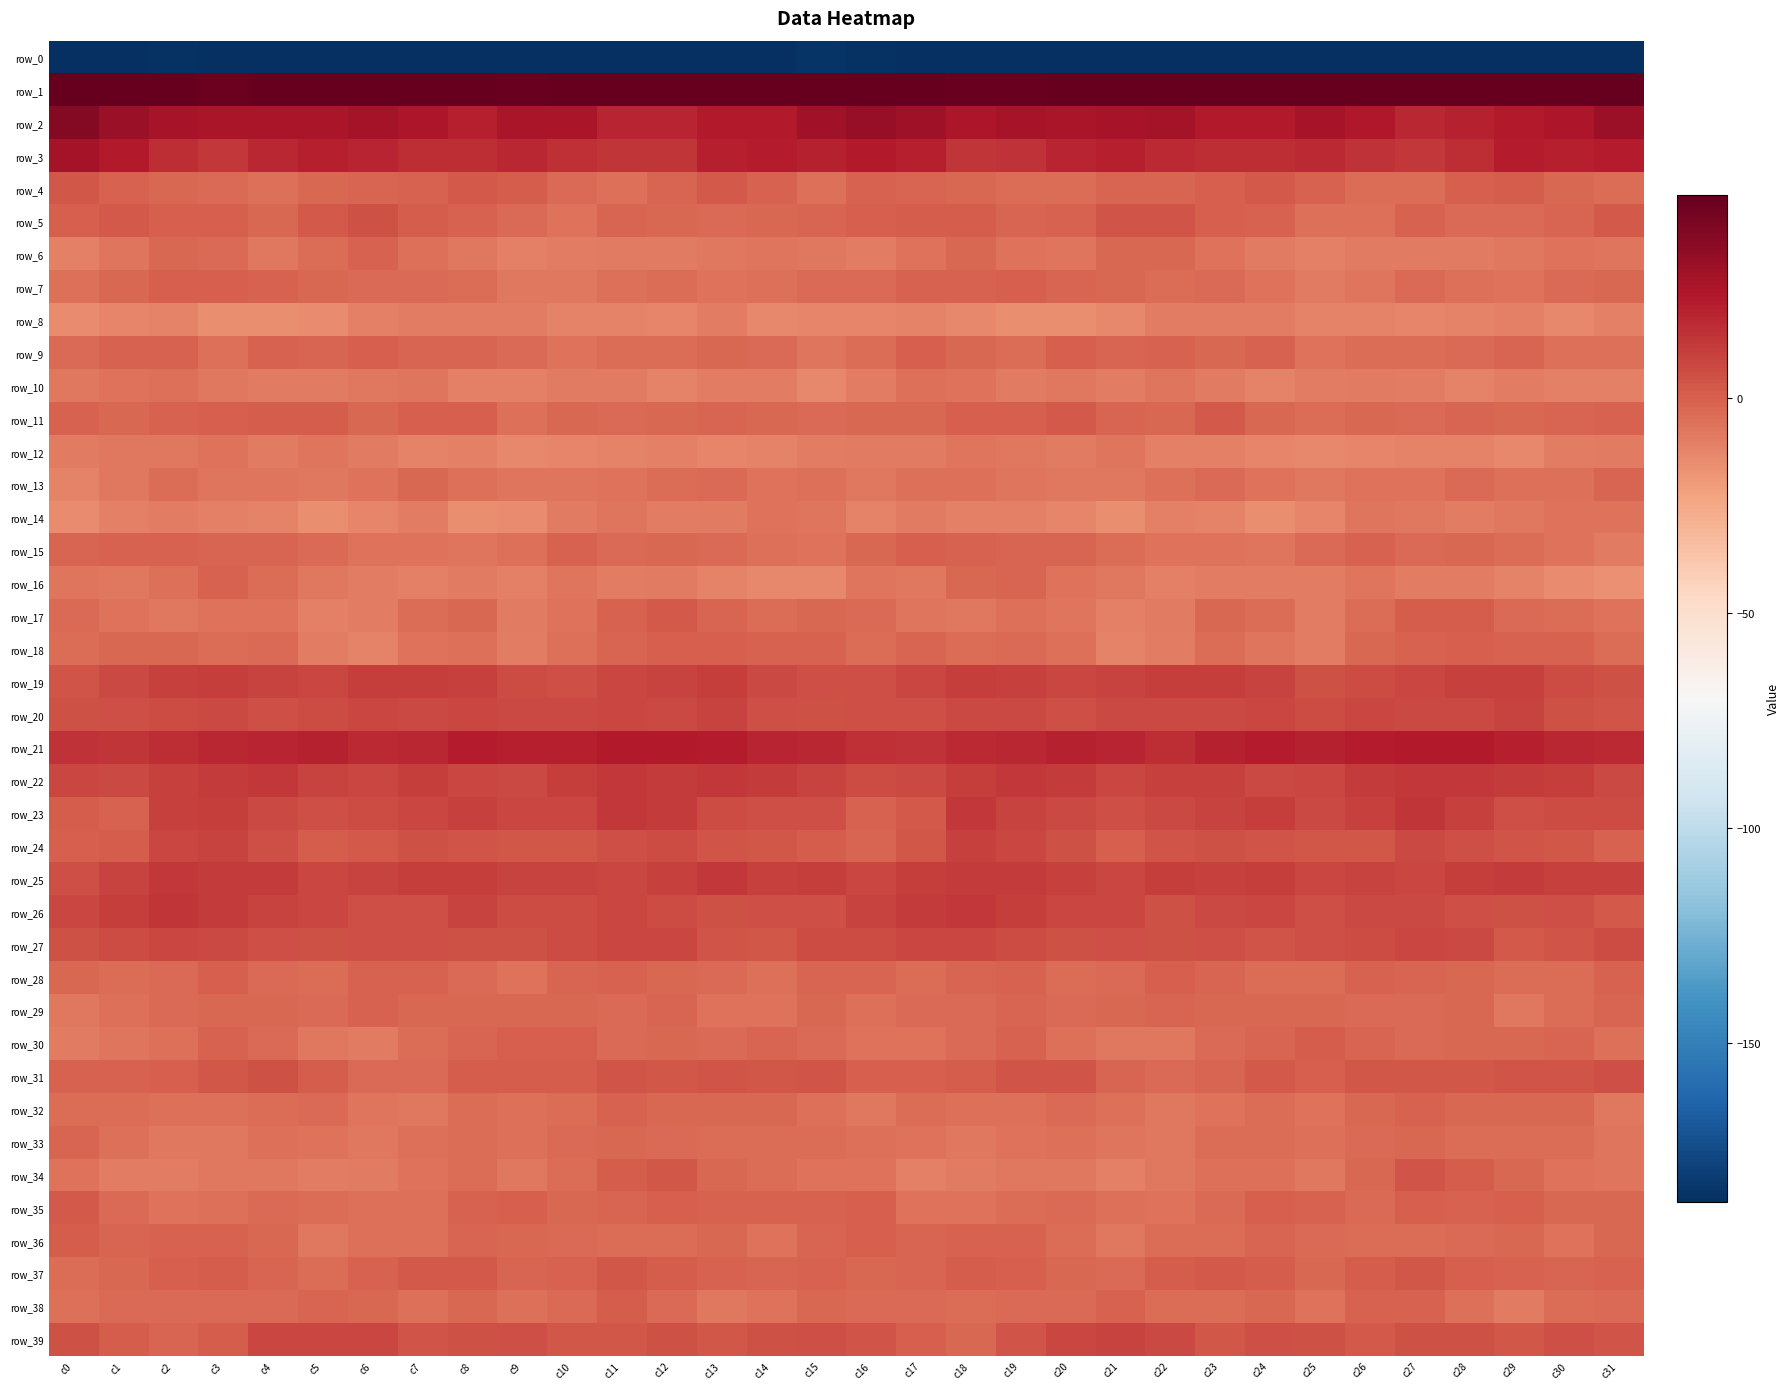

Between c1 and c29, which is larger?

c29